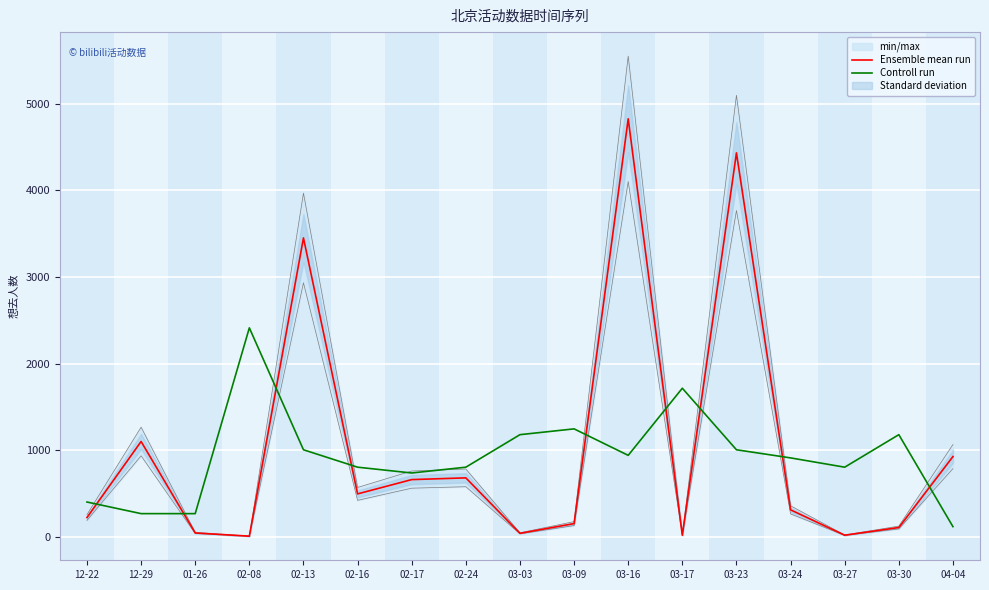

What is the minimum value shown in the chart?

8.0